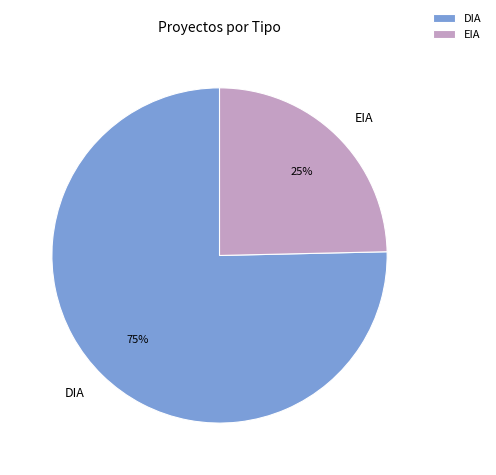

Is it true that DIA is 75% of the pie?

True